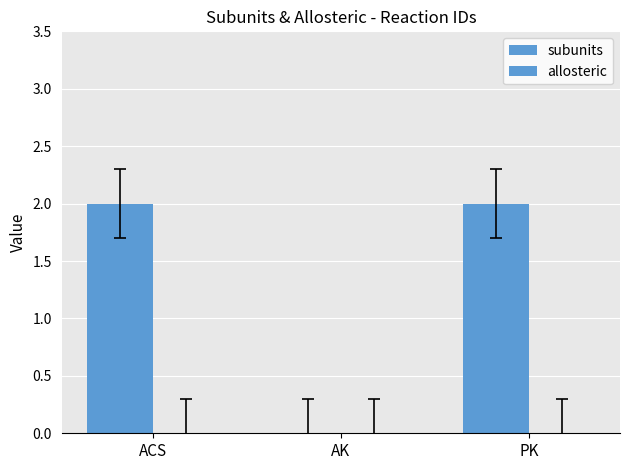

Count the number of data series in this chart.

1